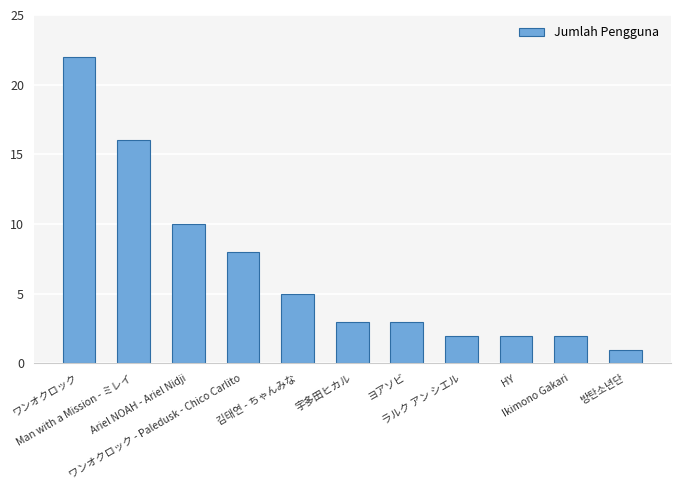

What is the change in value from Ariel NOAH - Ariel Nidji to 김태연 - ちゃんみな?

-5